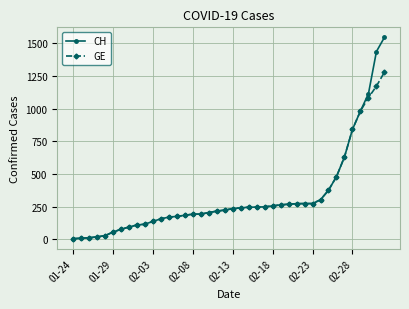

Which series has the largest range (max minus min)?

CH